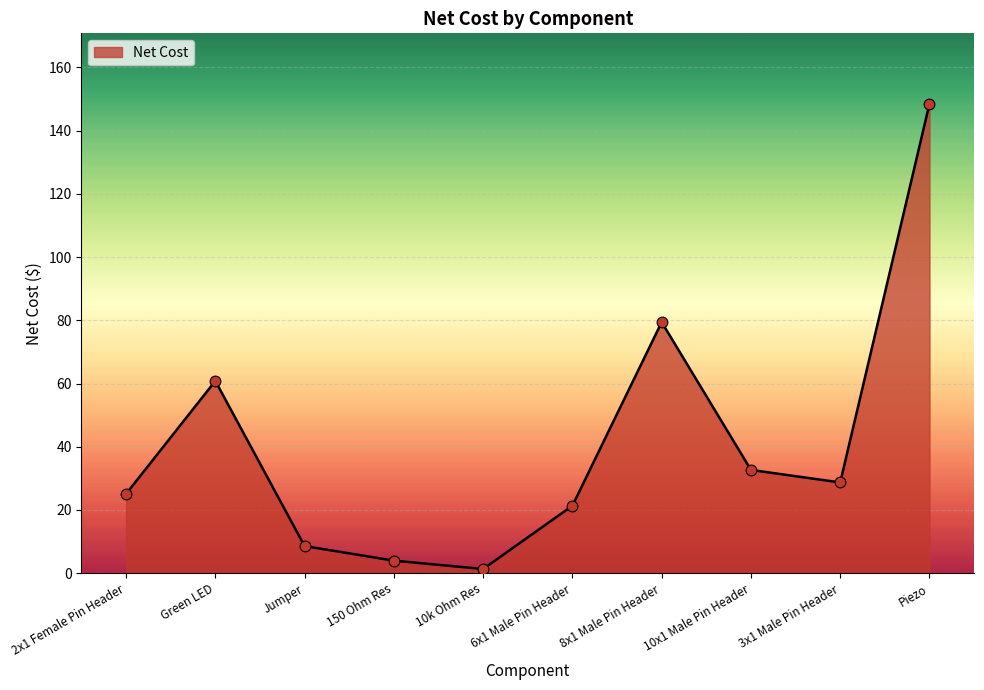

Approximately how many times larger is the value at 6x1 Male Pin Header compared to Piezo?

0.1